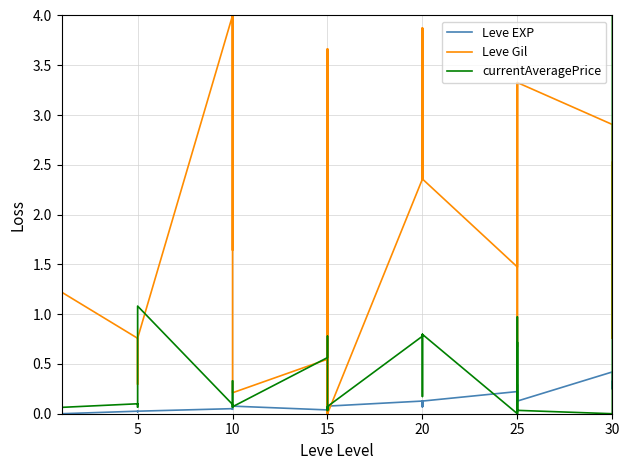

Between 10 and 20, which is larger?

20